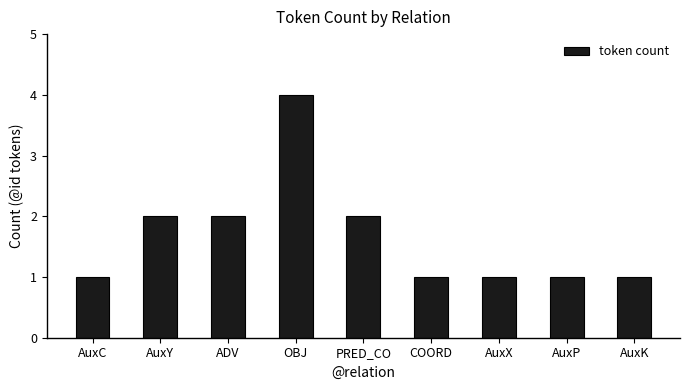

What is the ratio of the value at AuxC to the value at ADV?

0.5